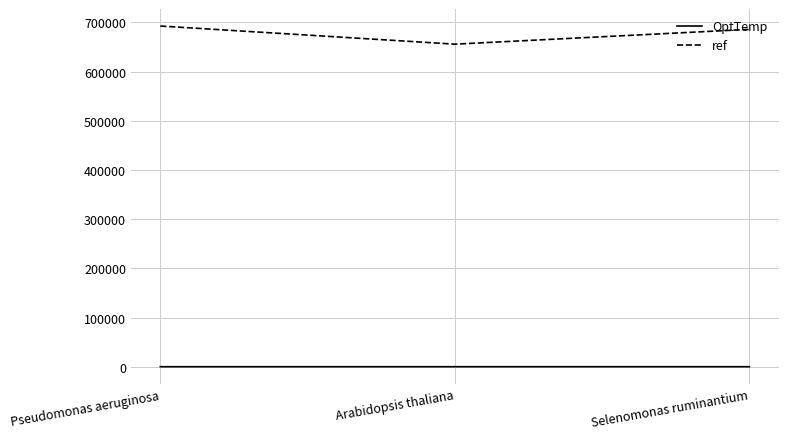

How many lines are shown in the chart?

2